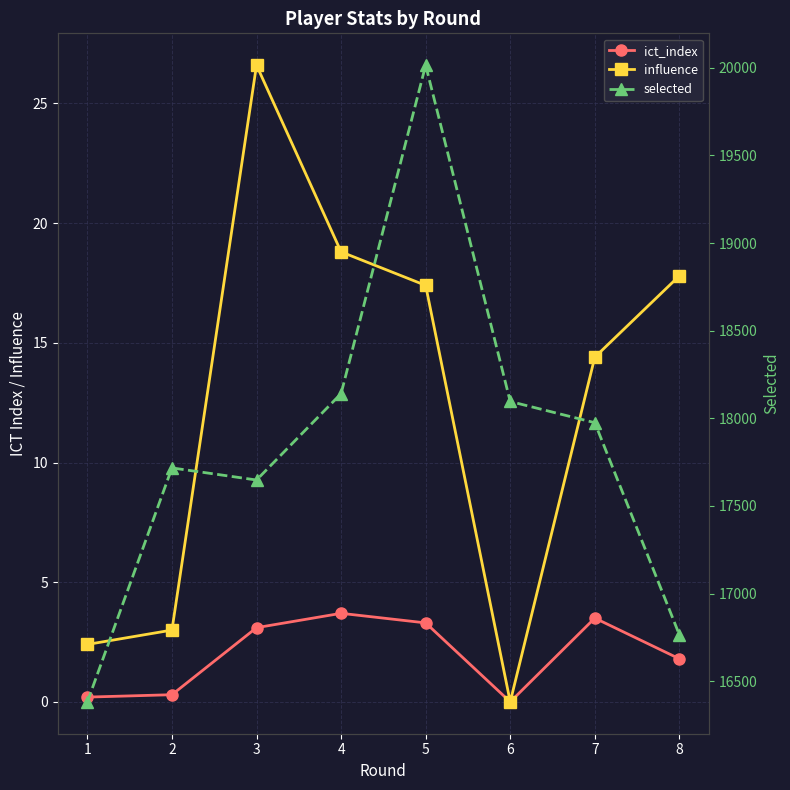

True or false: influence and selected intersect in this chart.

False